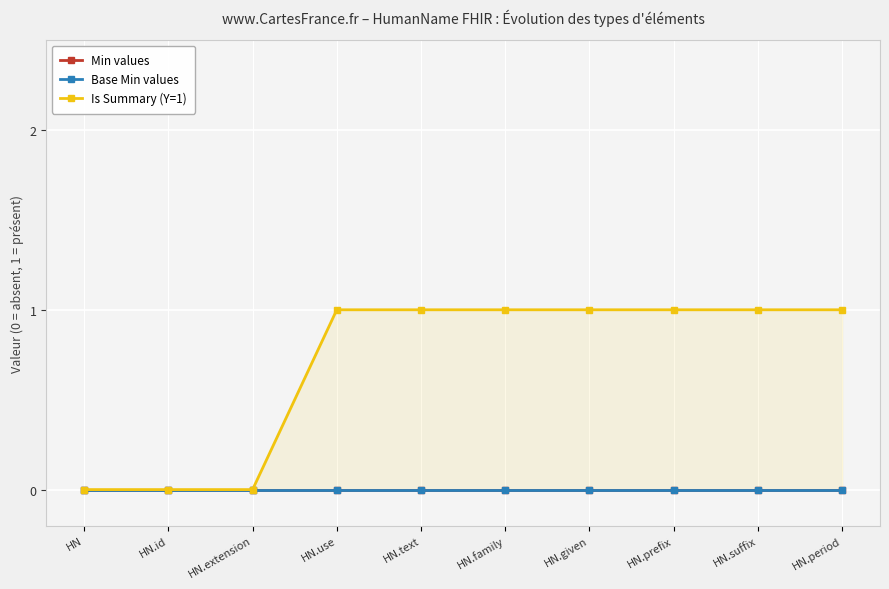

What position from the left is HN?

1